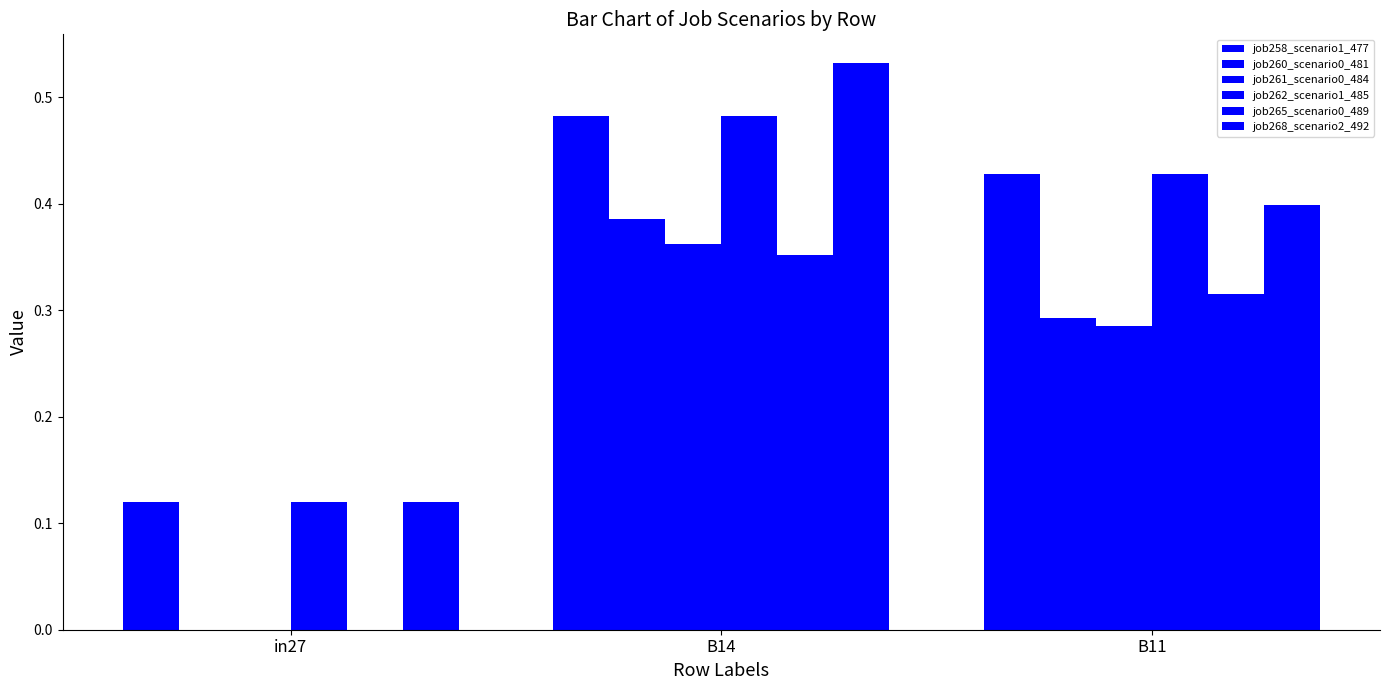

What is the average value of the job260_scenario0_481 series?

0.2